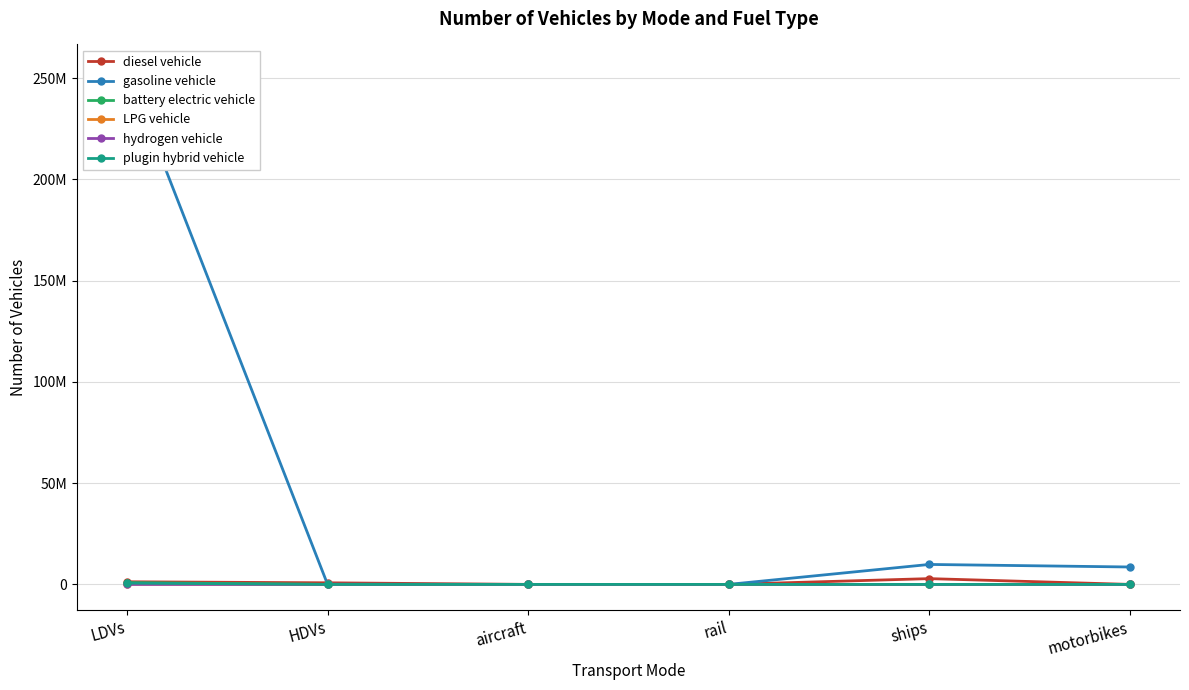

At how many categories does at least one series exceed 155325010?

1